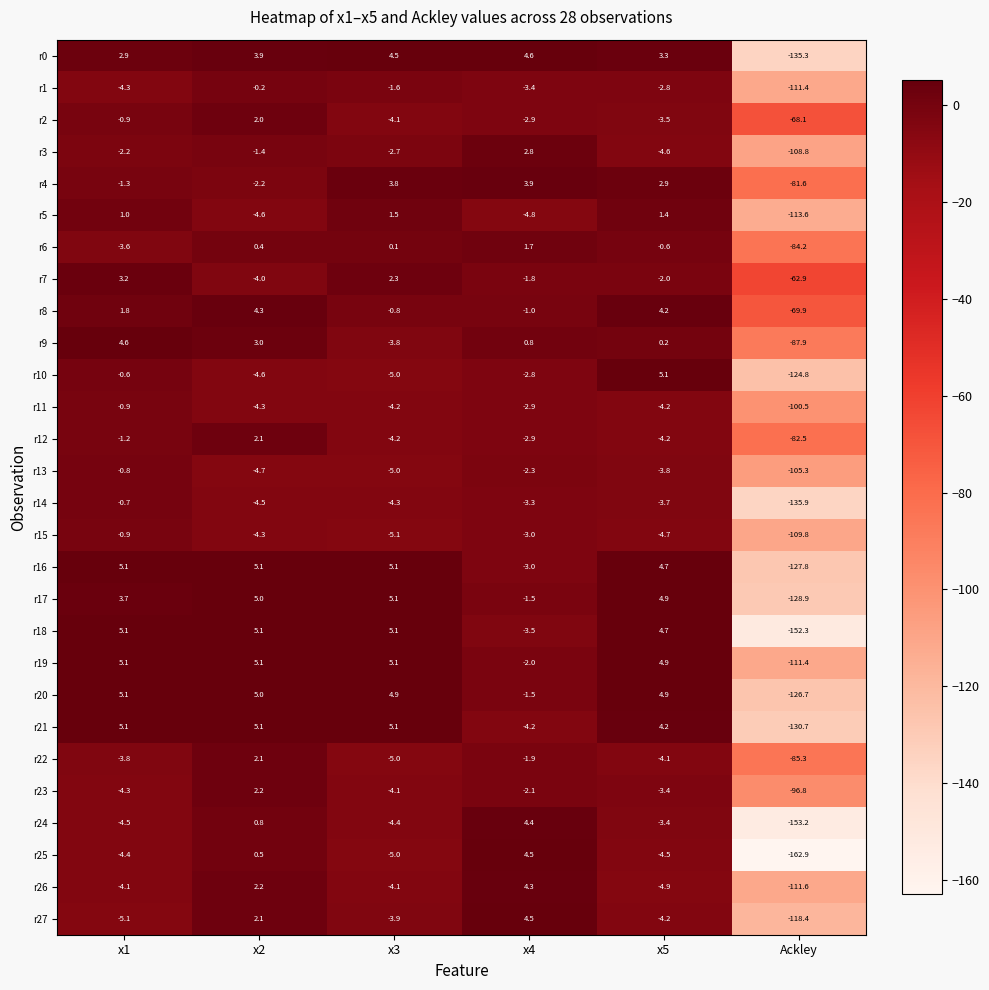

At which category is the sum across all series the highest?

x2